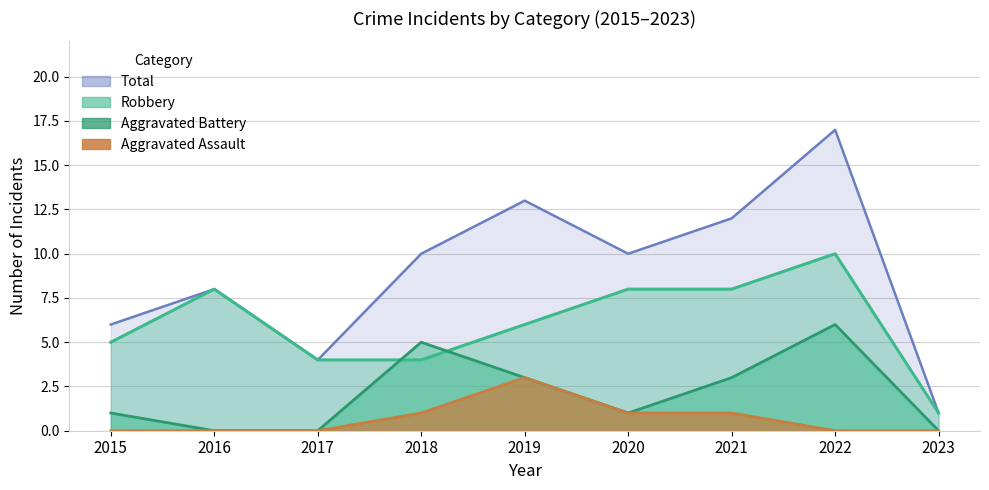

How many interior local valleys does the Total series have?

2